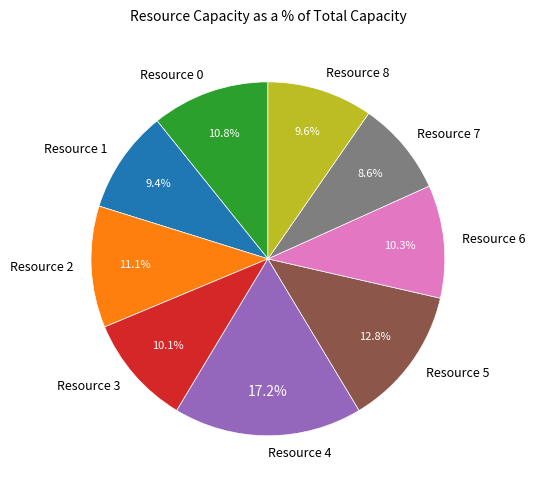

The Resource 4 slice represents 17% of the pie. True or false?

True